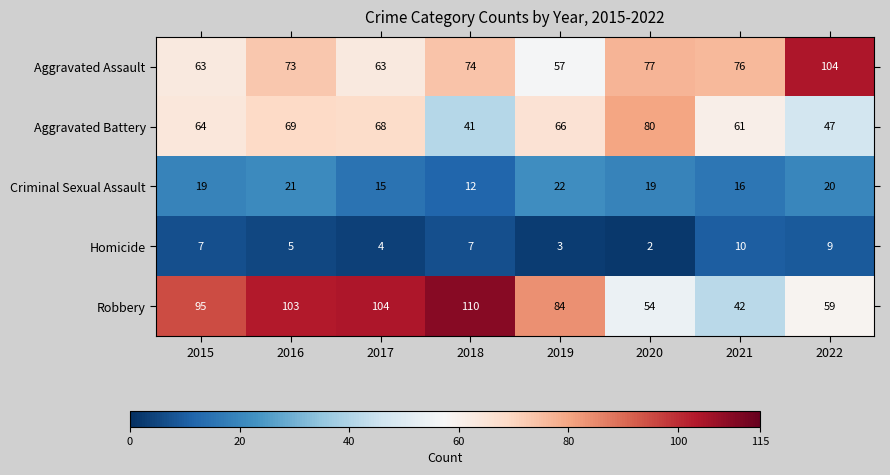

How many distinct data groups are displayed?

5